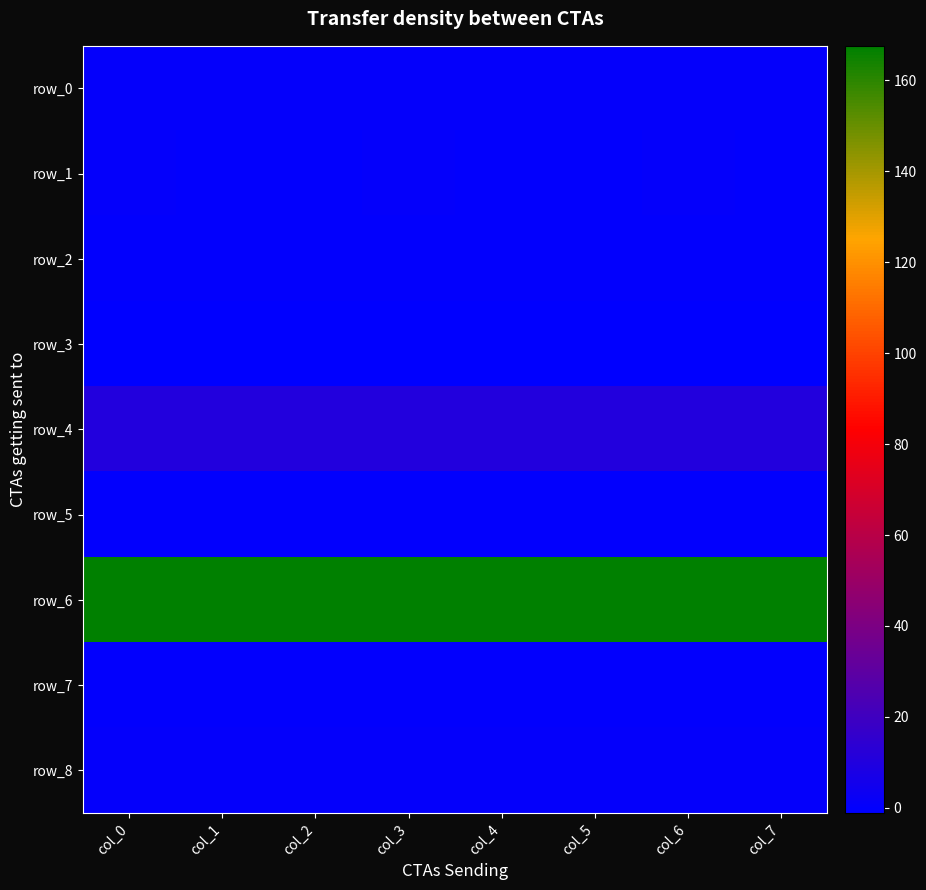

The value of row_0 at col_2 is 0.4. True or false?

False